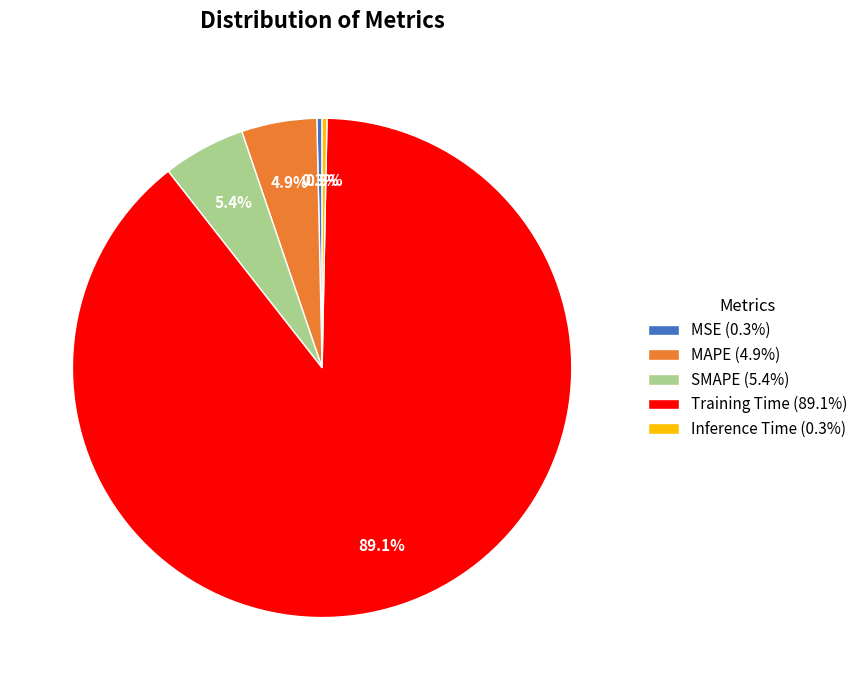

What percentage is NOT represented by MSE?

99.7%